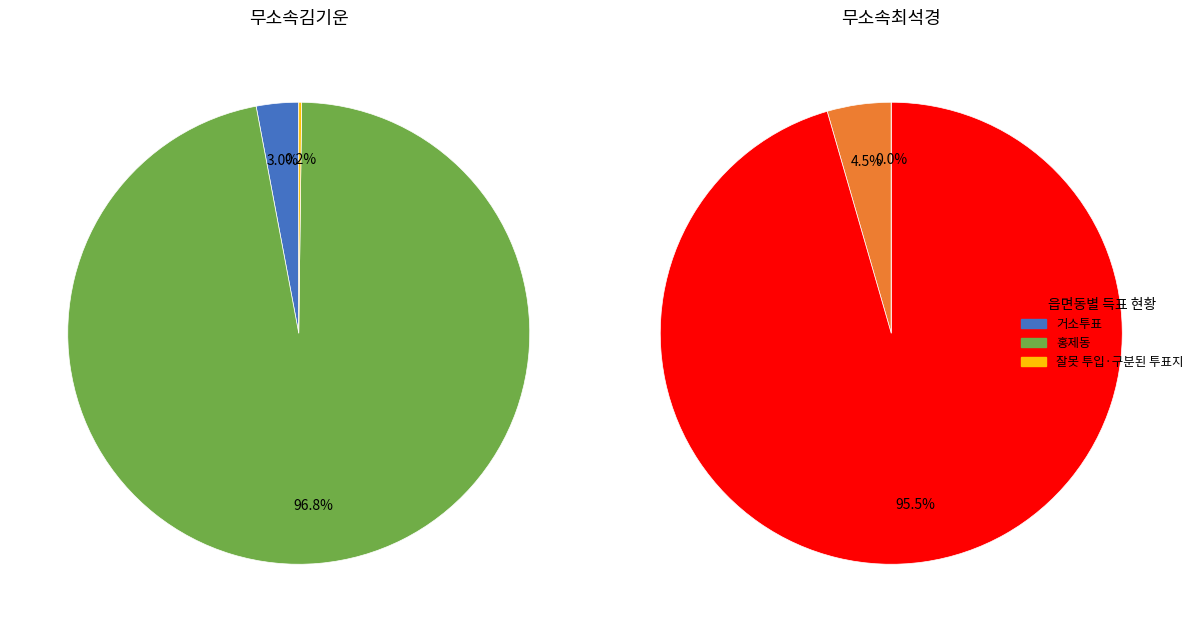

Which category has the smallest portion of the pie?

잘못 투입·구분된 투표지